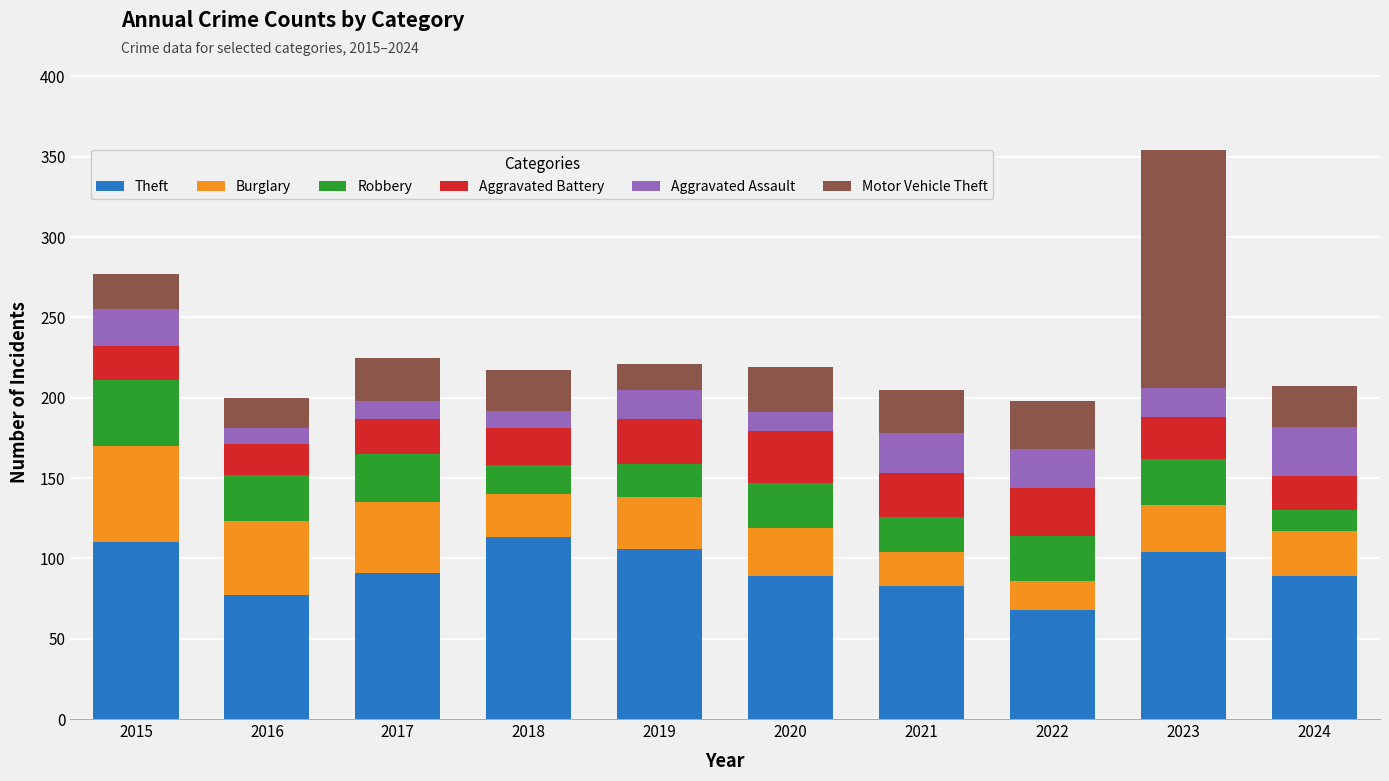

At which category is the sum across all series the highest?

2023